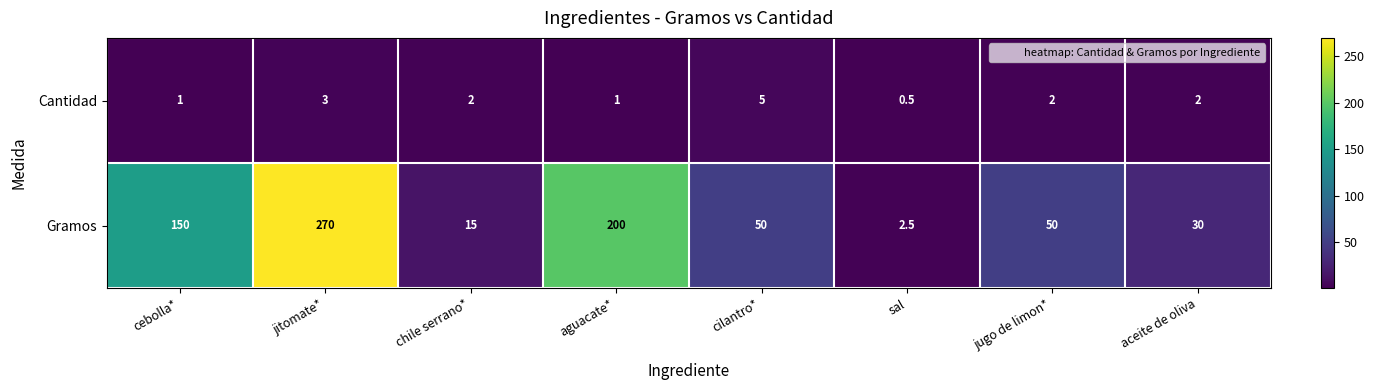

The Cantidad series shows 1.0 at aguacate*. True or false?

True